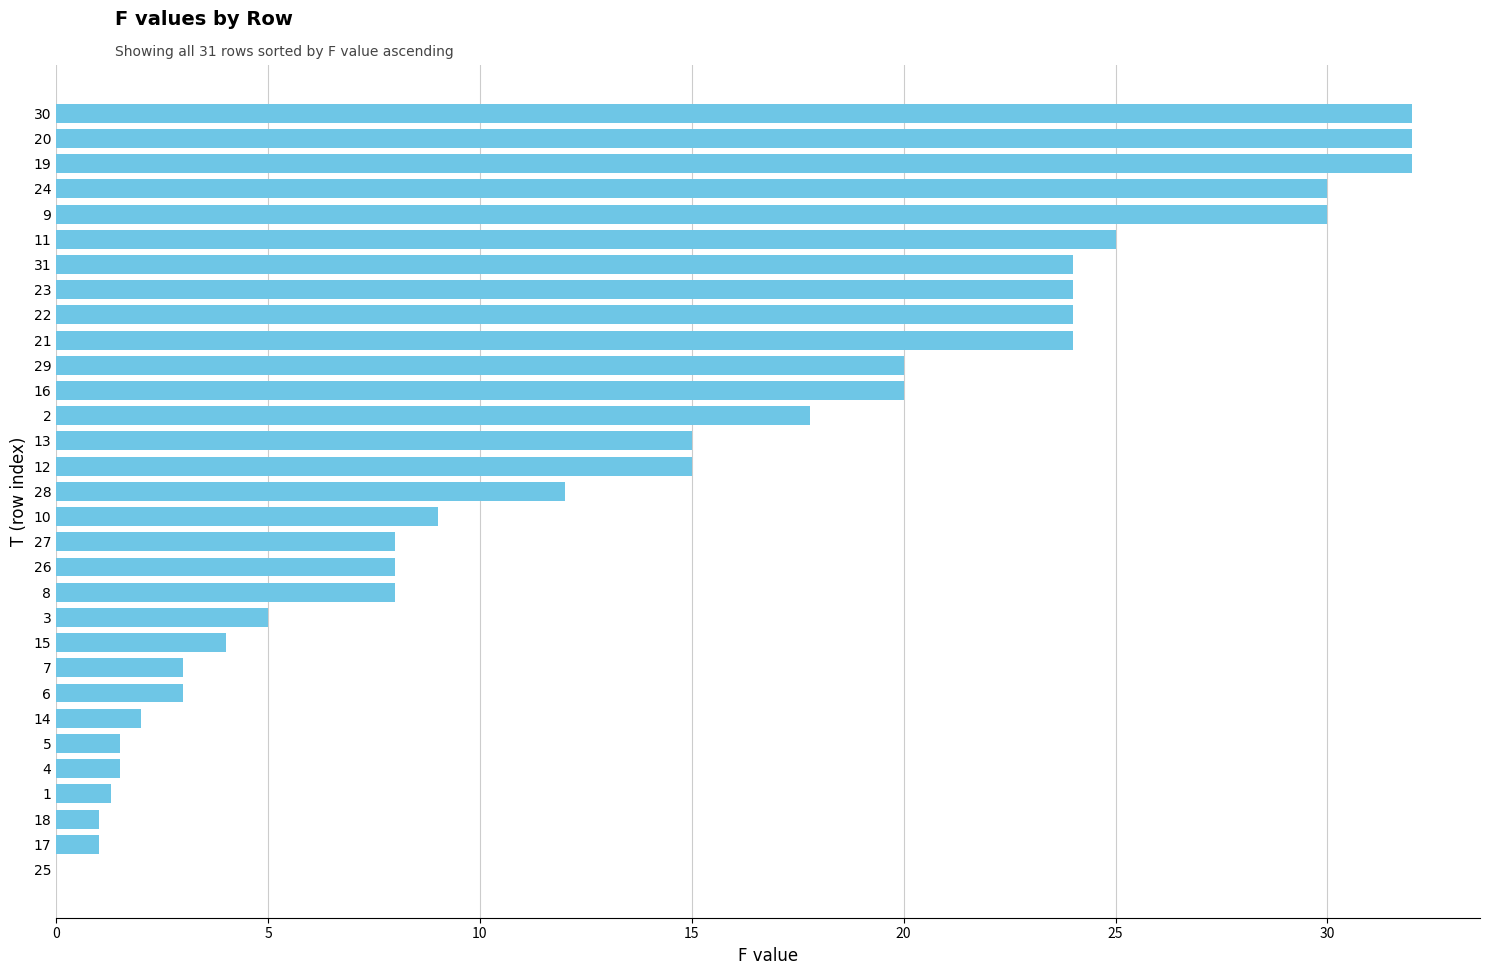

Approximately how many times larger is the value at 25 compared to 18?

0.0